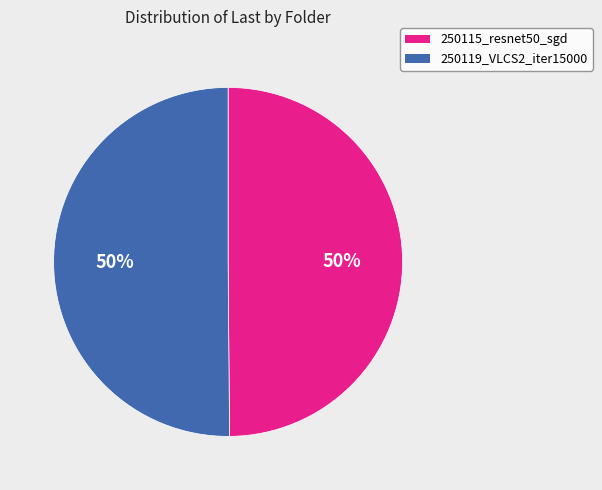

Do 250115_resnet50_sgd and 250119_VLCS2_iter15000 together represent more than half of the pie?

Yes